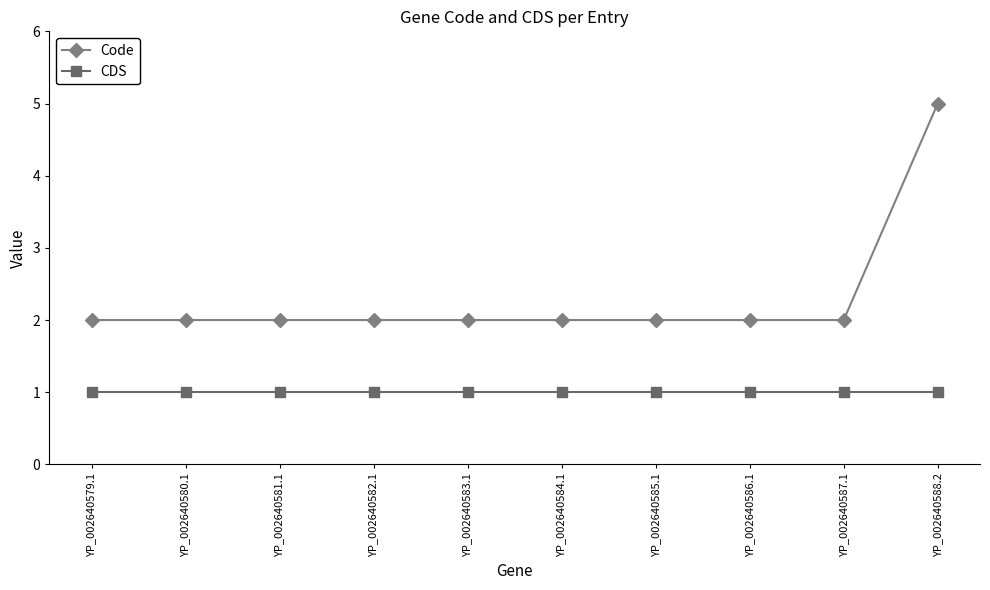

What is the label of the 7th point from the left?

YP_002640585.1